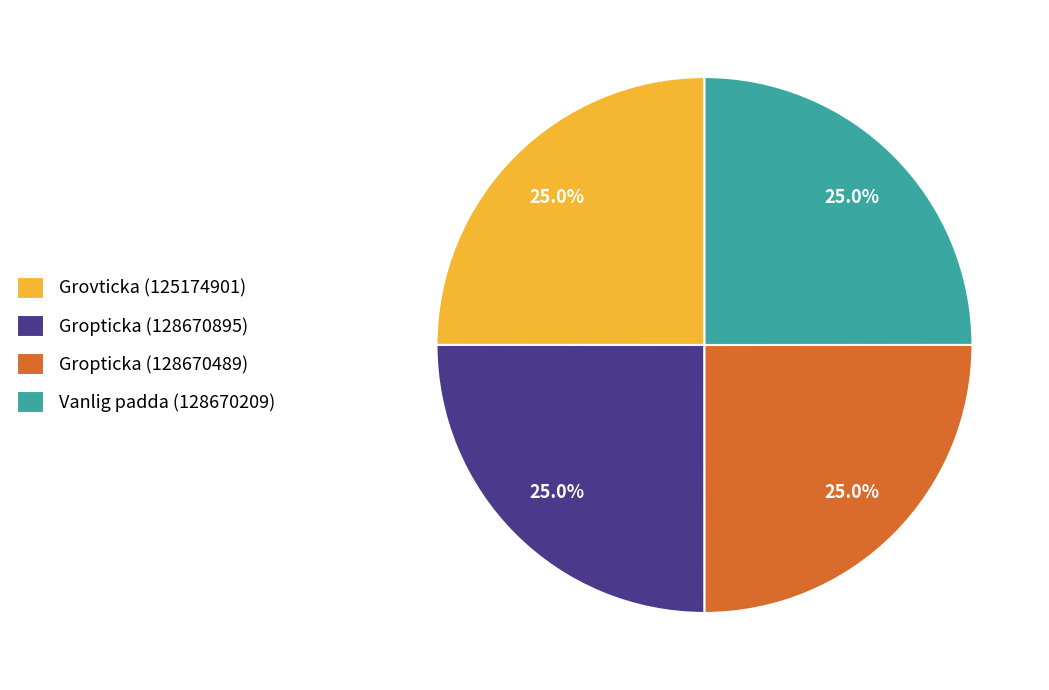

Is there any slice that represents more than half of the pie?

No